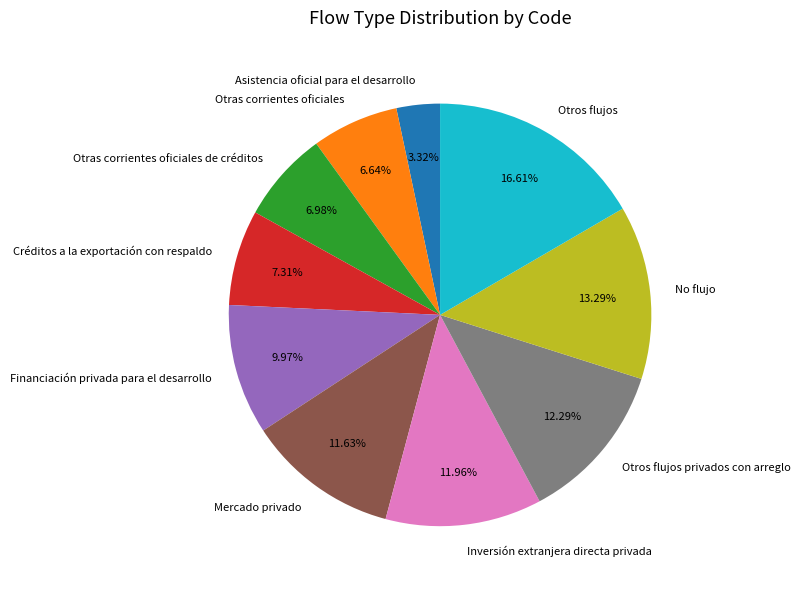

To the nearest percent, what is the combined percentage of Inversión extranjera directa privada and Otros flujos privados con arreglo?

24%